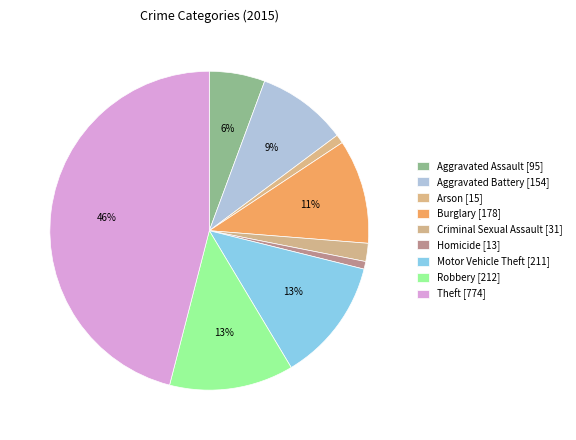

What is the ratio of the value at Theft to the value at Motor Vehicle Theft?

3.7